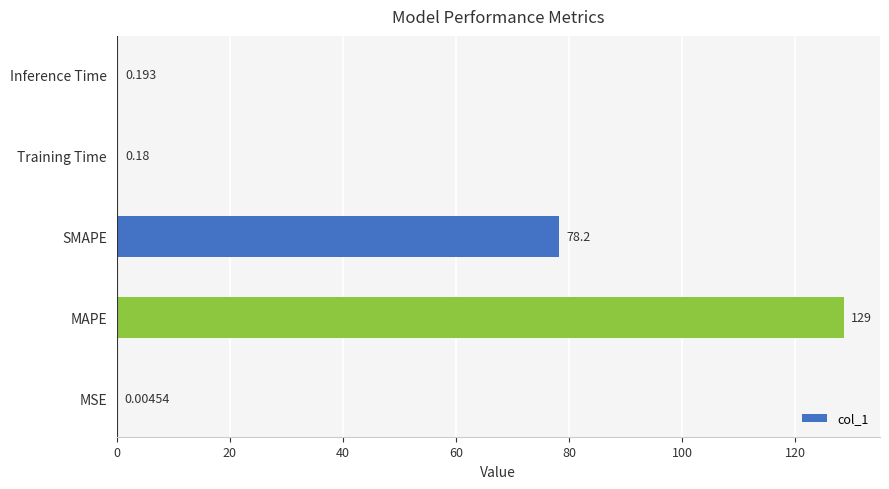

What is the maximum value shown in the chart?

128.5